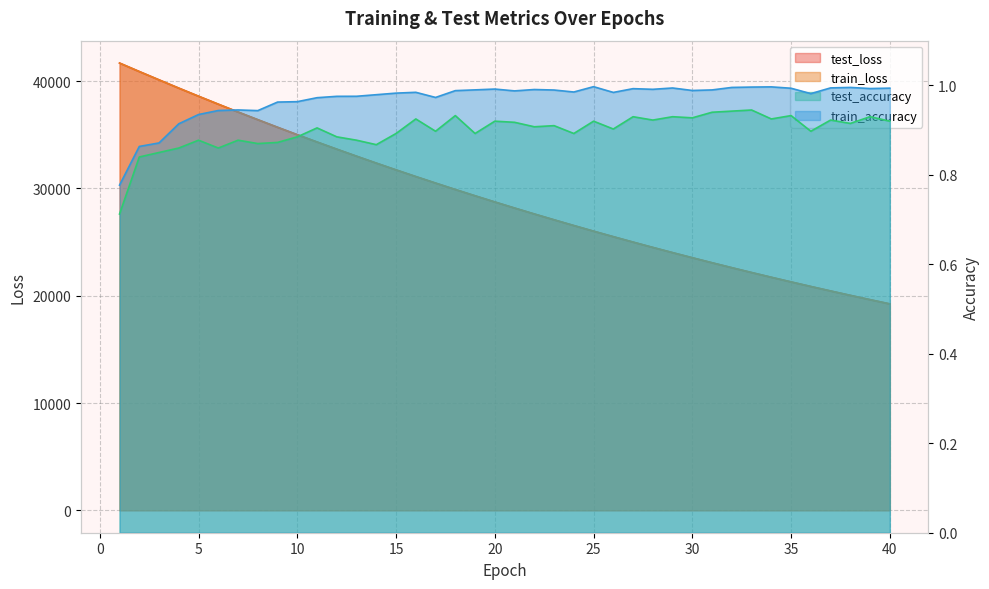

True or false: test_loss has more than 0 interior local peaks.

False